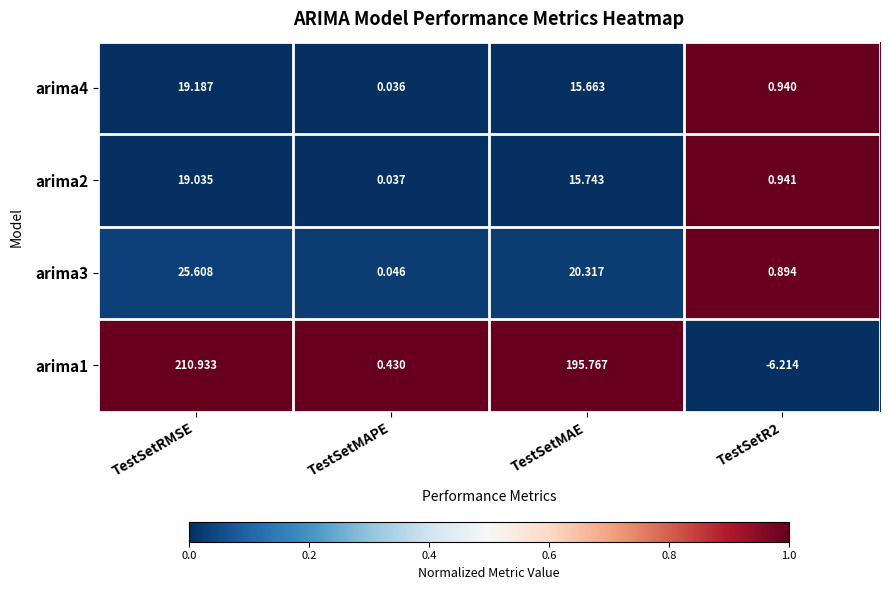

How many series are shown in this chart?

4